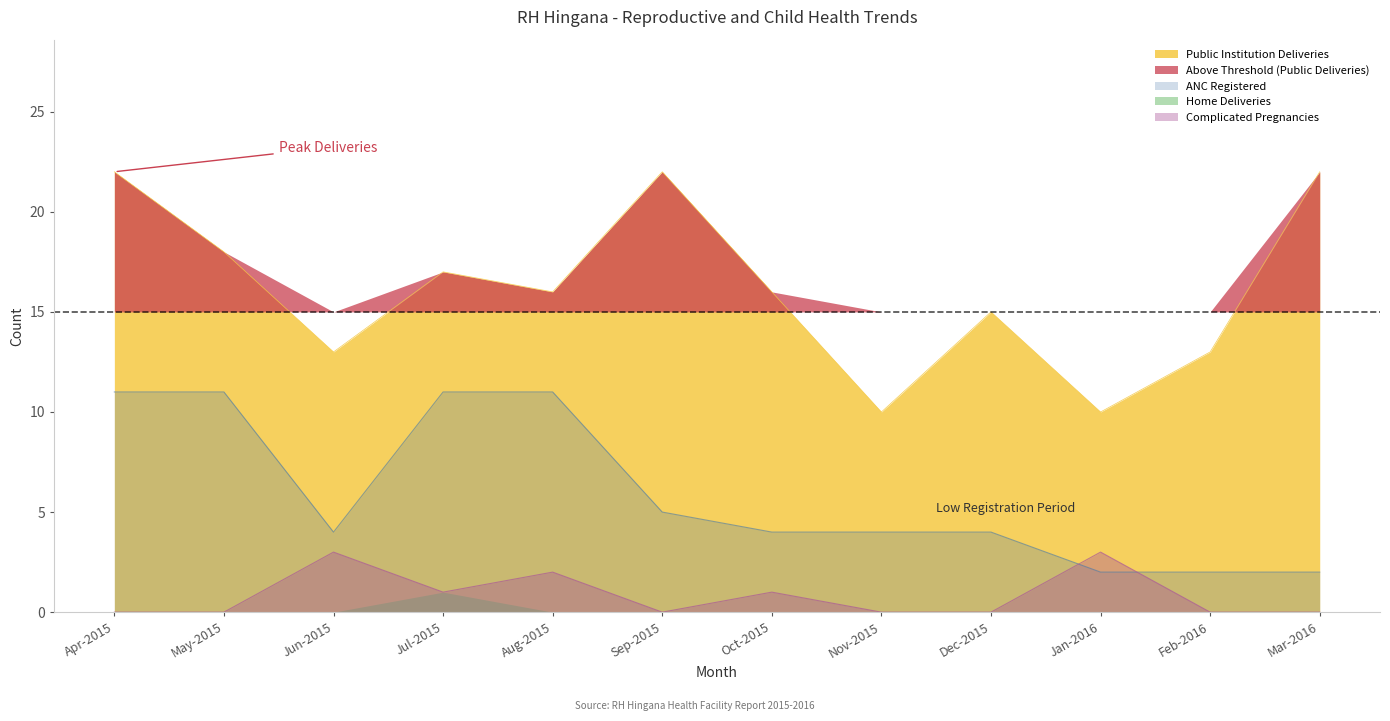

True or false: Complicated Pregnancies has a value of 1 at Jun-2015.

False